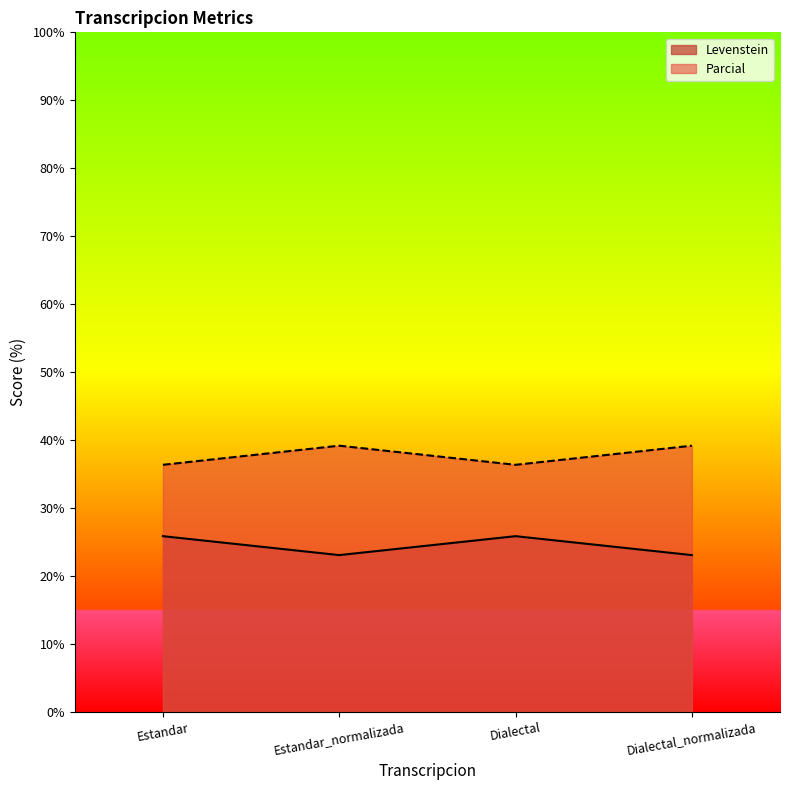

How many data points in Parcial are above 39?

2